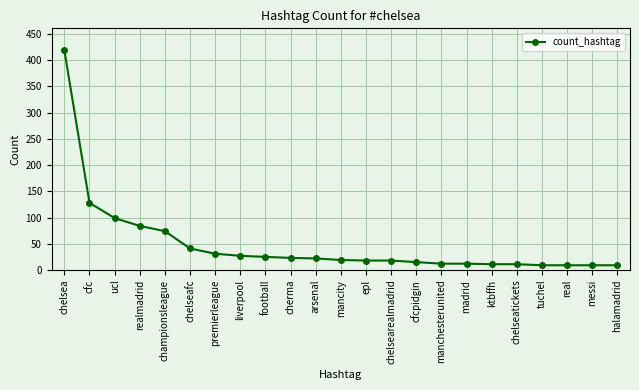

What is the greatest value displayed?

419